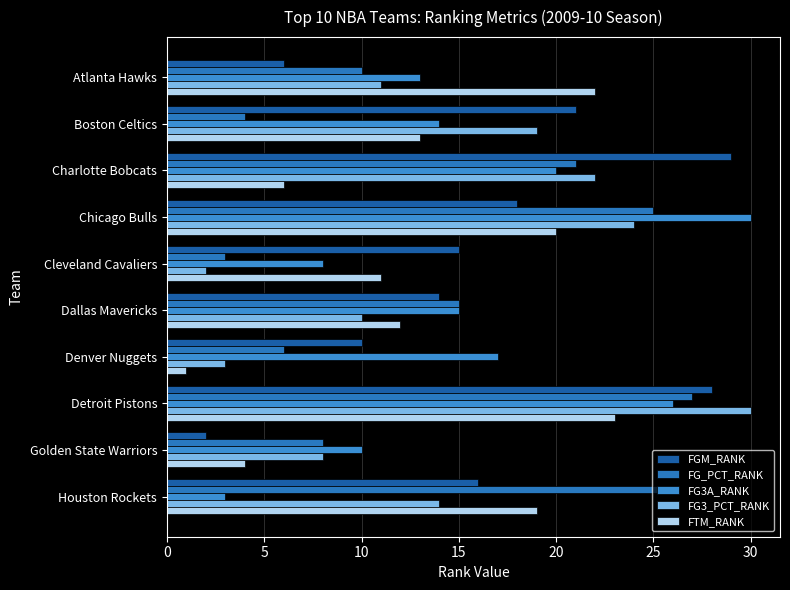

Which label corresponds to the smallest value in the chart?

Denver Nuggets